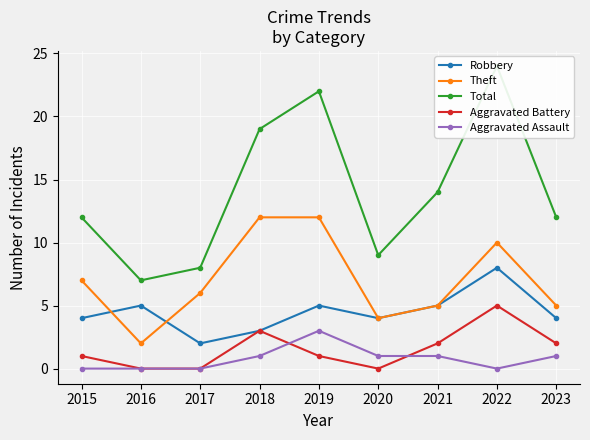

What is the spread (max minus min) of values at 2015?

12